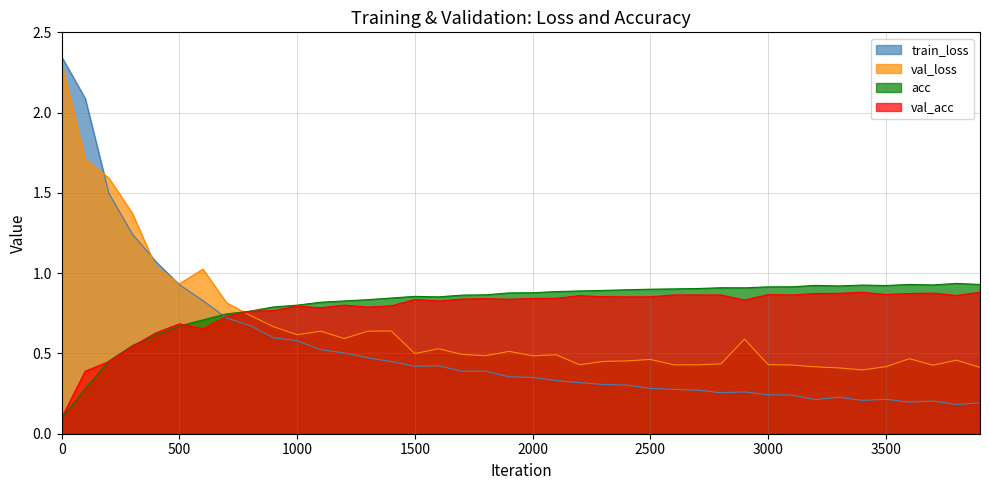

In acc, how many points are lower than both neighbors (excluding endpoints)?

5